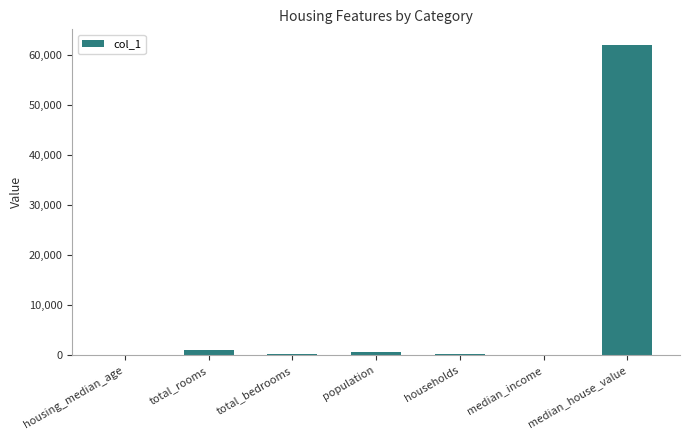

Where does the data first go above 244?

total_rooms